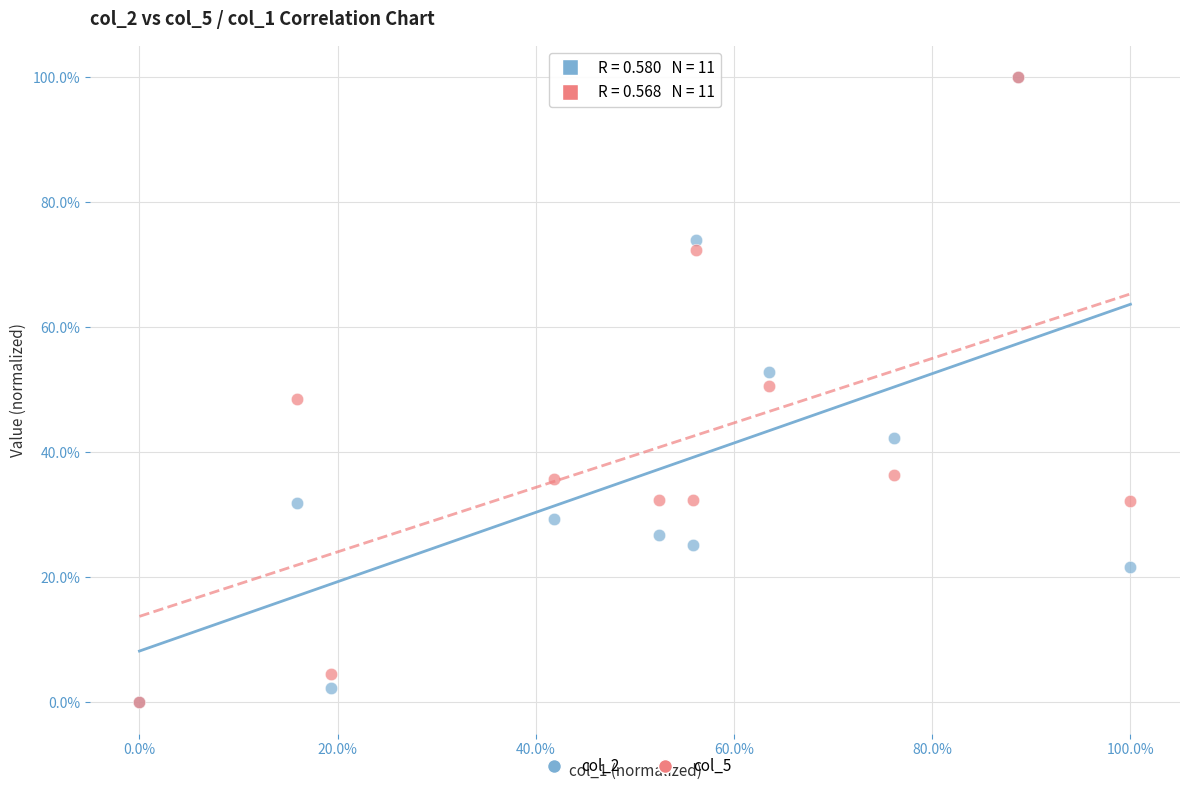

What are all the series names shown in the legend?

col_2, col_5